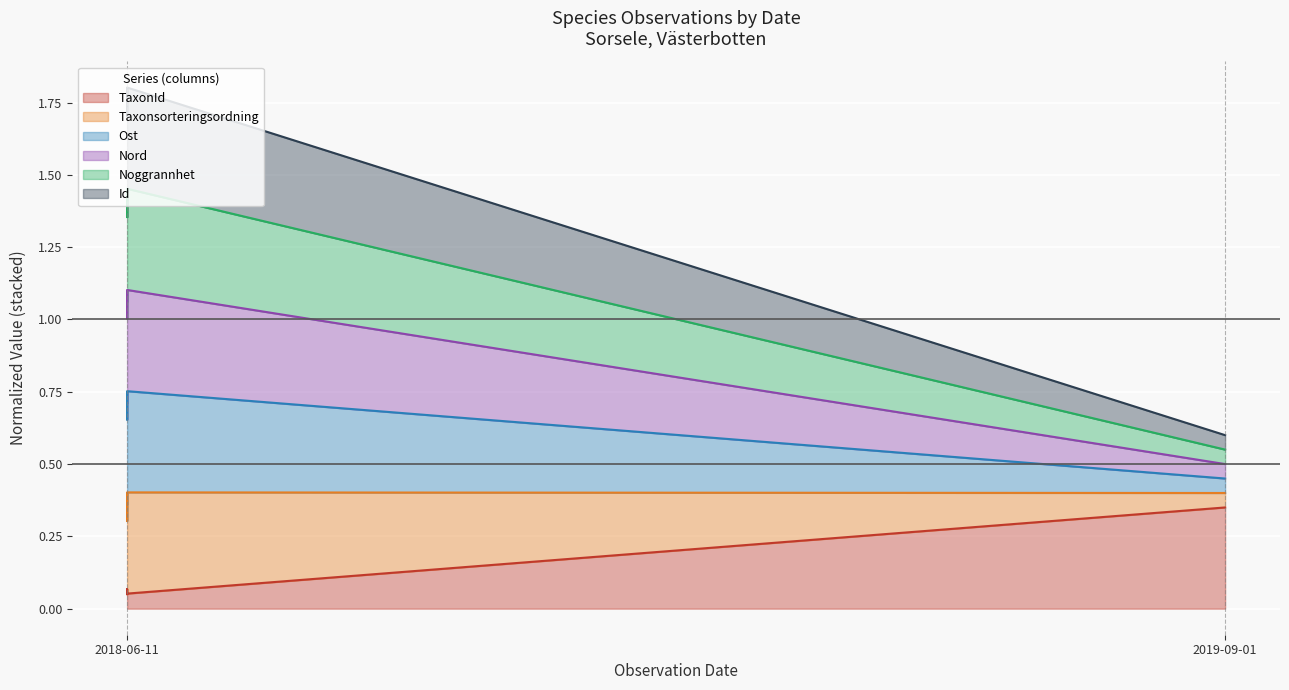

Is it true that Taxonsorteringsordning equals 0.5 at 2018-06-11?

False